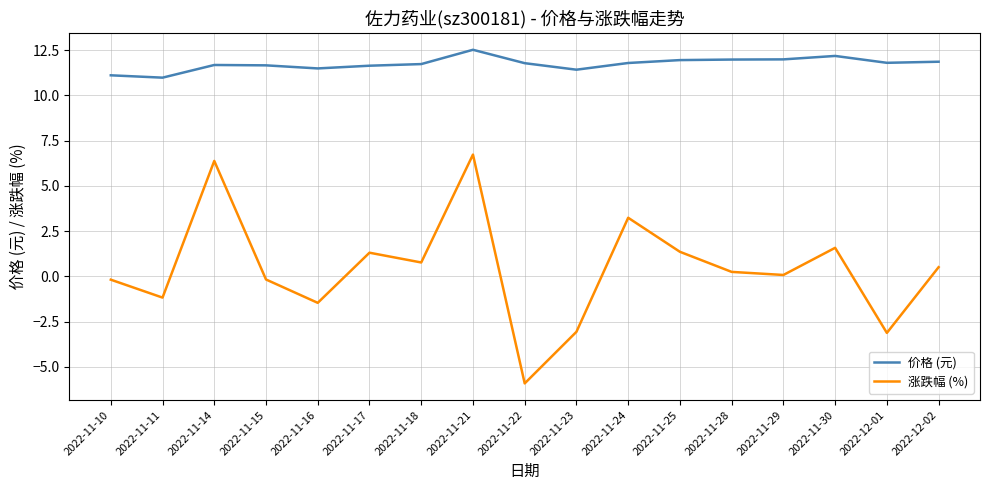

True or false: 价格 (元) has a value of 11.7 at 2022-11-15.

True